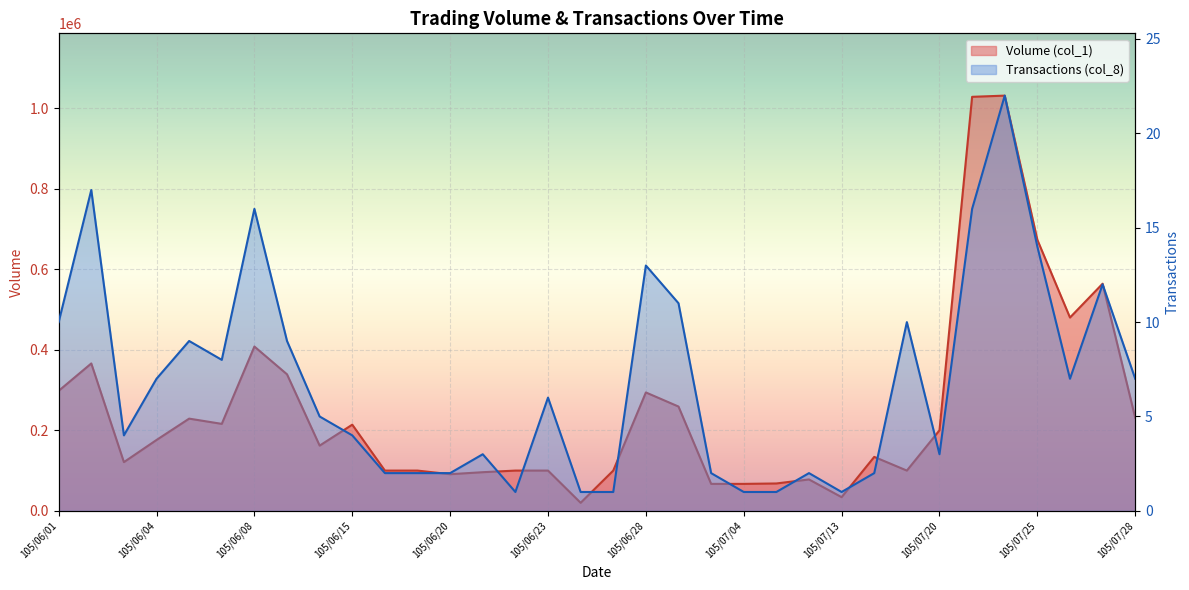

Which series has the largest range (max minus min)?

Volume (col_1)